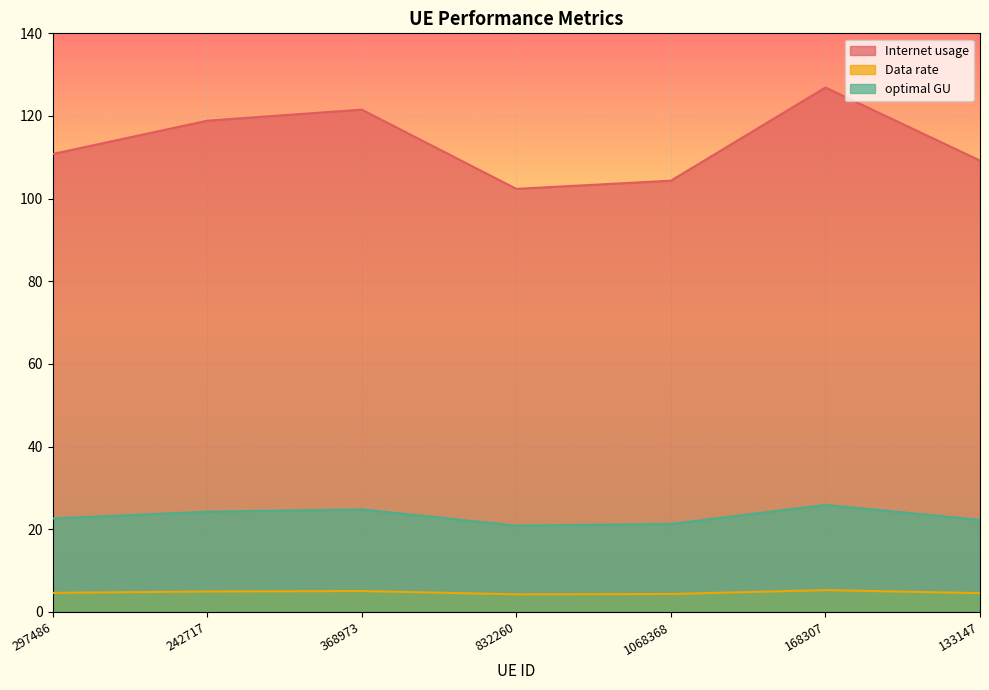

What is the label of the 5th point from the right?

368973